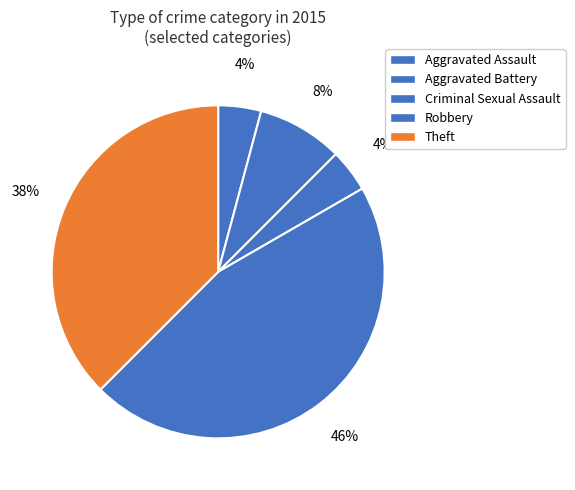

The Aggravated Battery slice represents 8% of the pie. True or false?

True